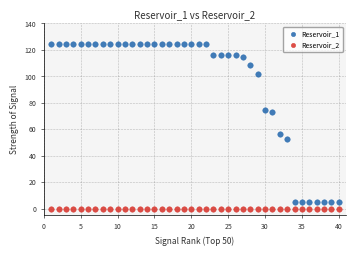

Across all series, what Y value is closest to 62?

56.8